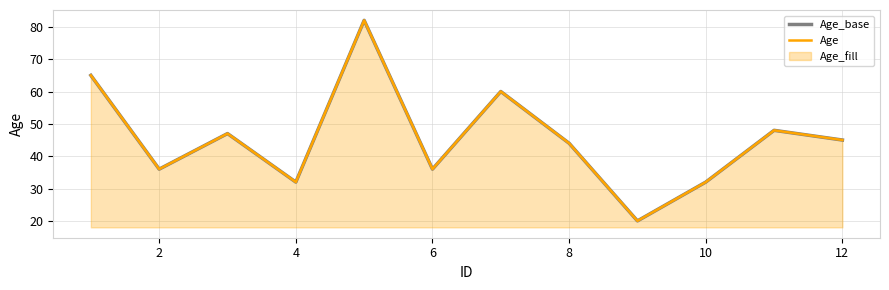

Rank the series at 8 from lowest to highest value.

Age_base, Age